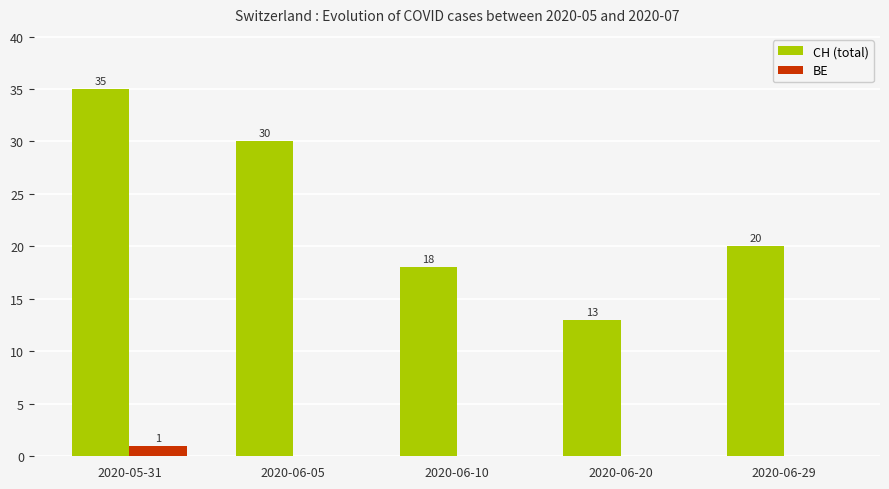

Is the value of BE at 2020-06-10 greater than the value of CH (total) at 2020-06-20?

No